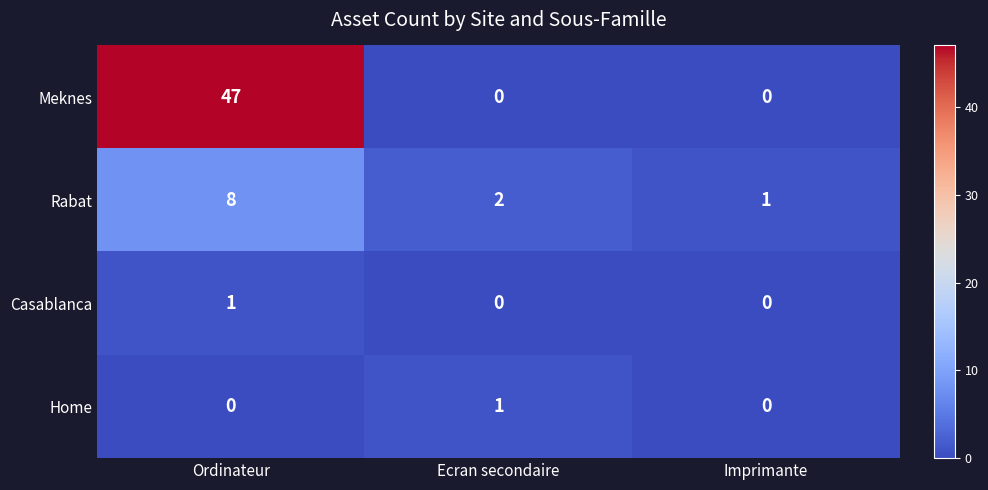

Which series has the widest spread of values?

Meknes